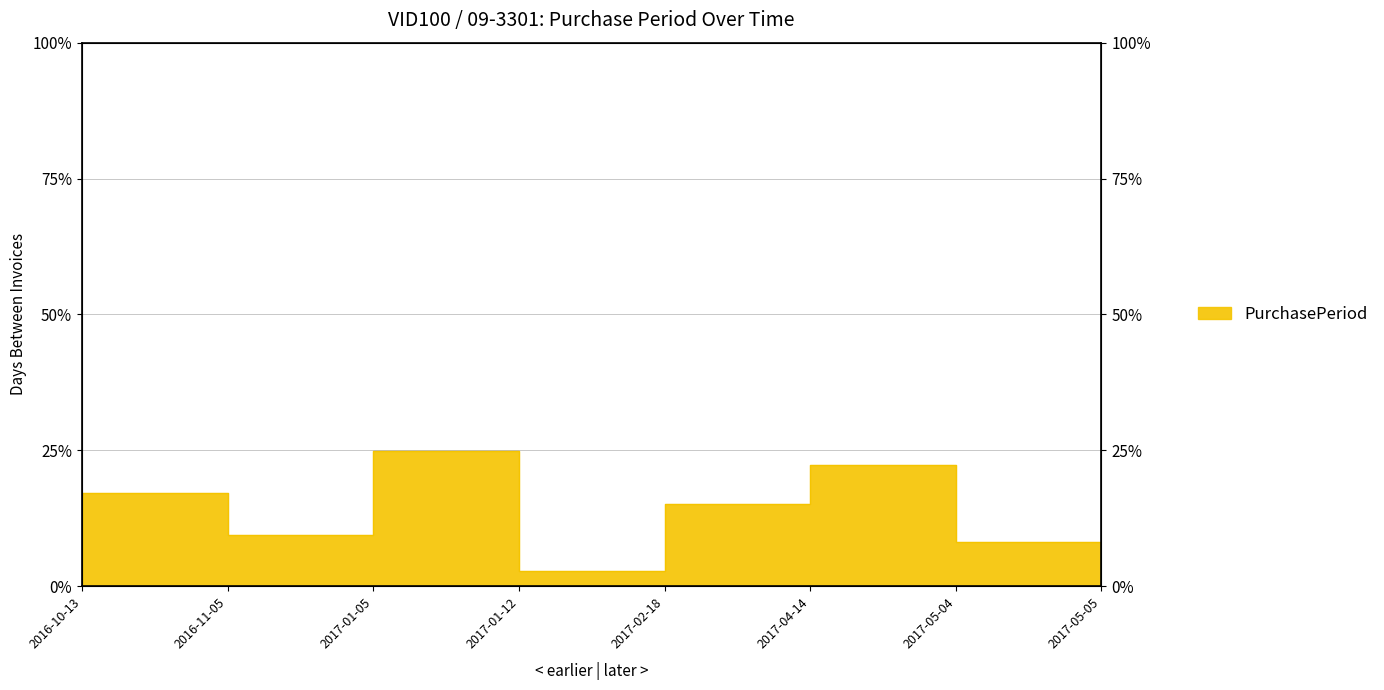

What is the approximate value at 2017-01-12?

2.8